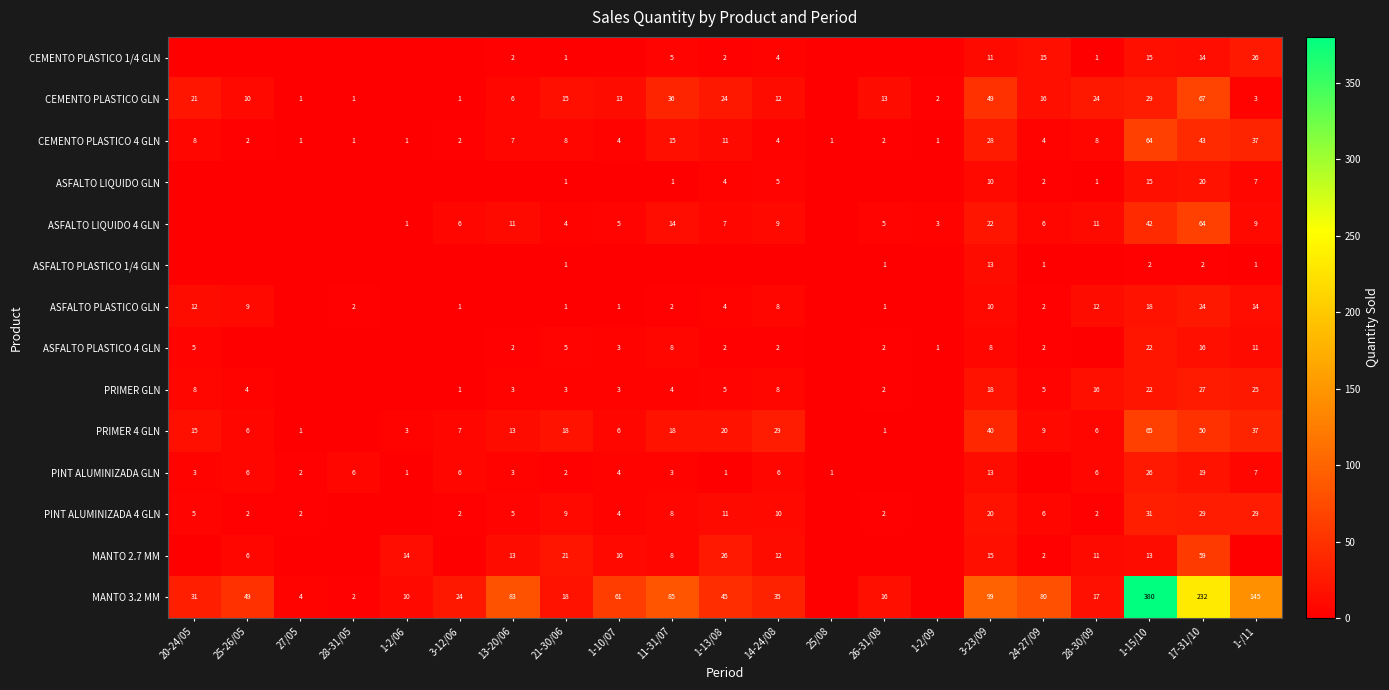

At which category is the sum across all series the highest?

1-15/10